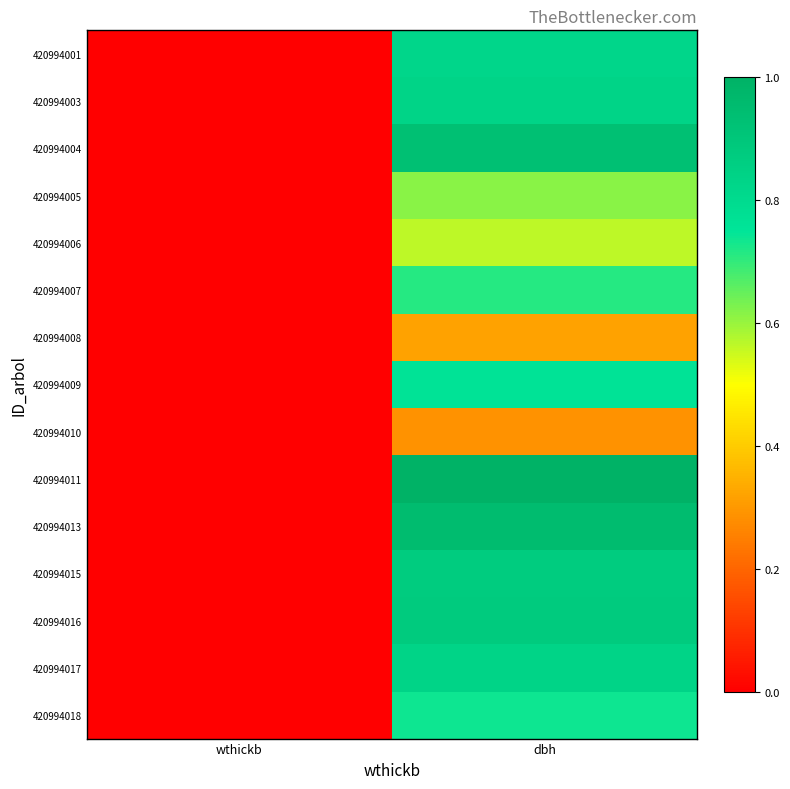

What is the greatest value displayed?

1.0